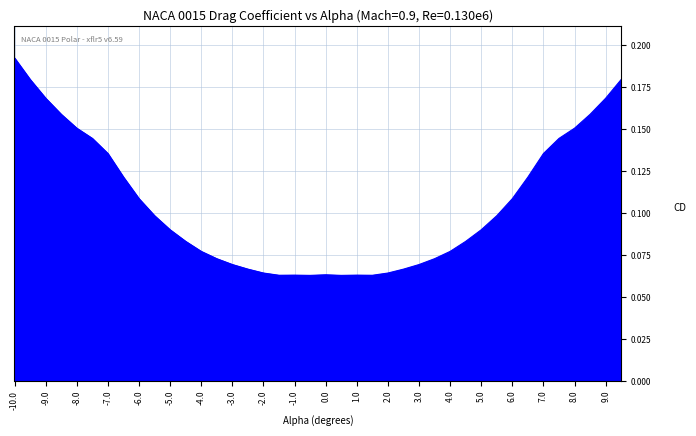

What is the difference between the maximum and minimum values?

0.1